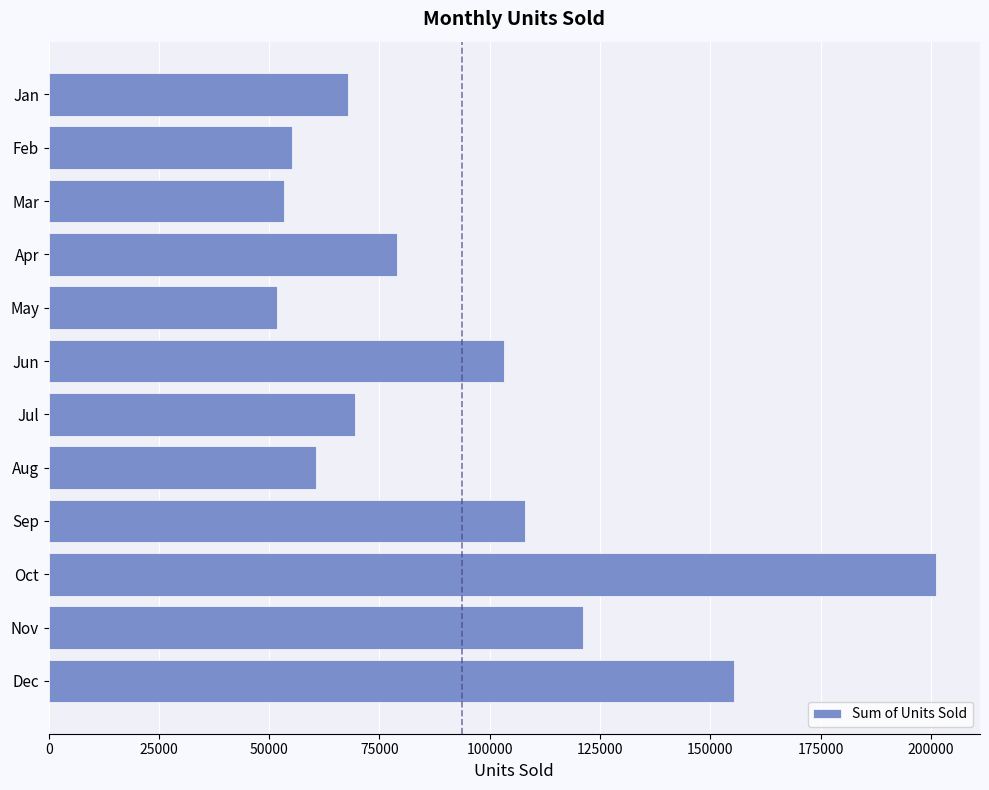

Does the chart contain any negative values?

No